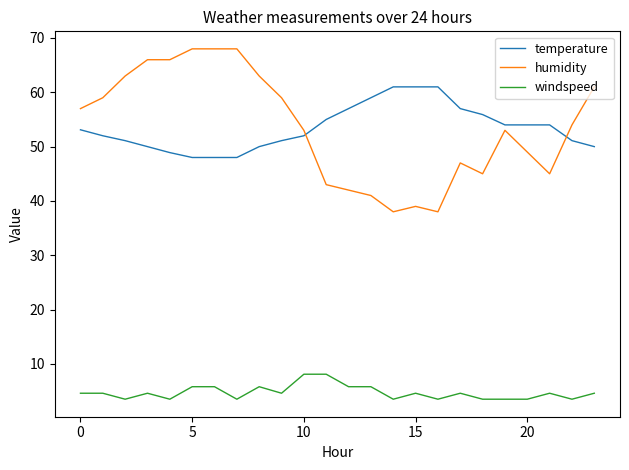

At how many categories does at least one series exceed 20?

24